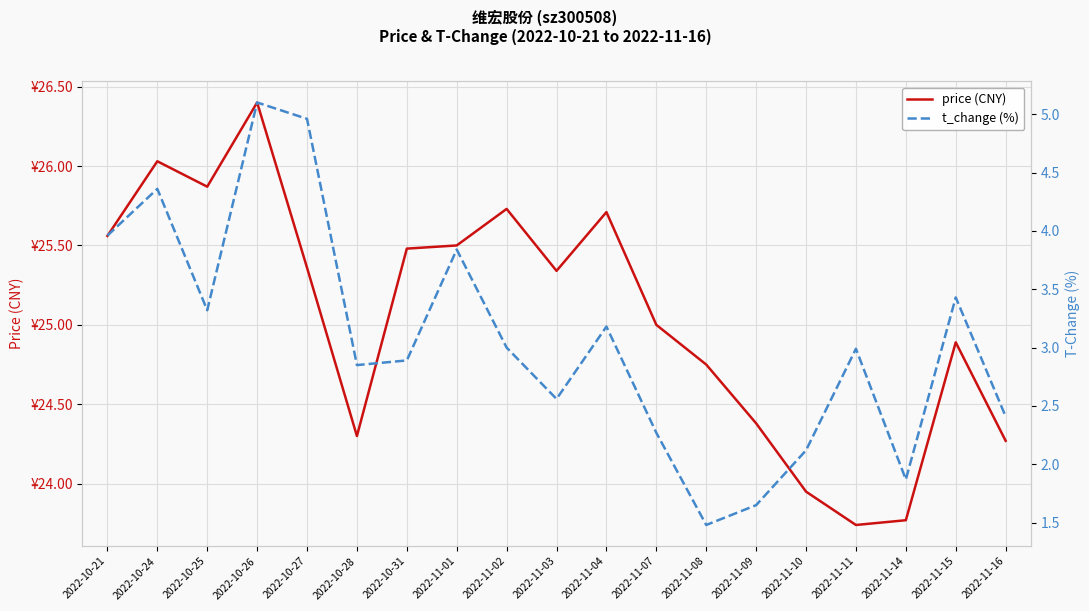

What is the total value across all series at 2022-11-16?

26.7